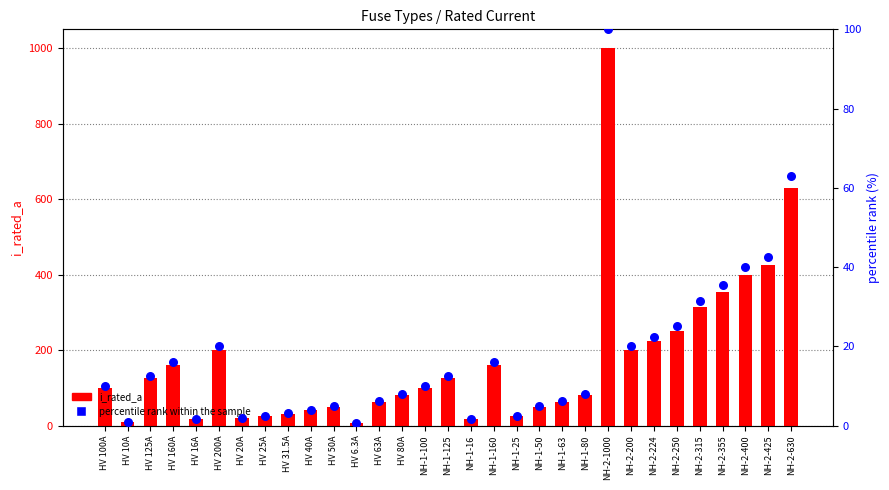

What are all the series names shown in the legend?

i_rated_a, percentile rank within the sample